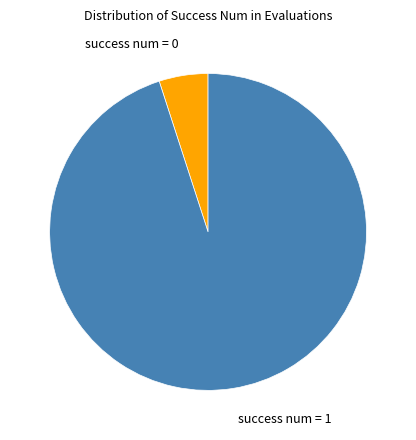

Between success num = 0 and success num = 1, which is larger?

success num = 1